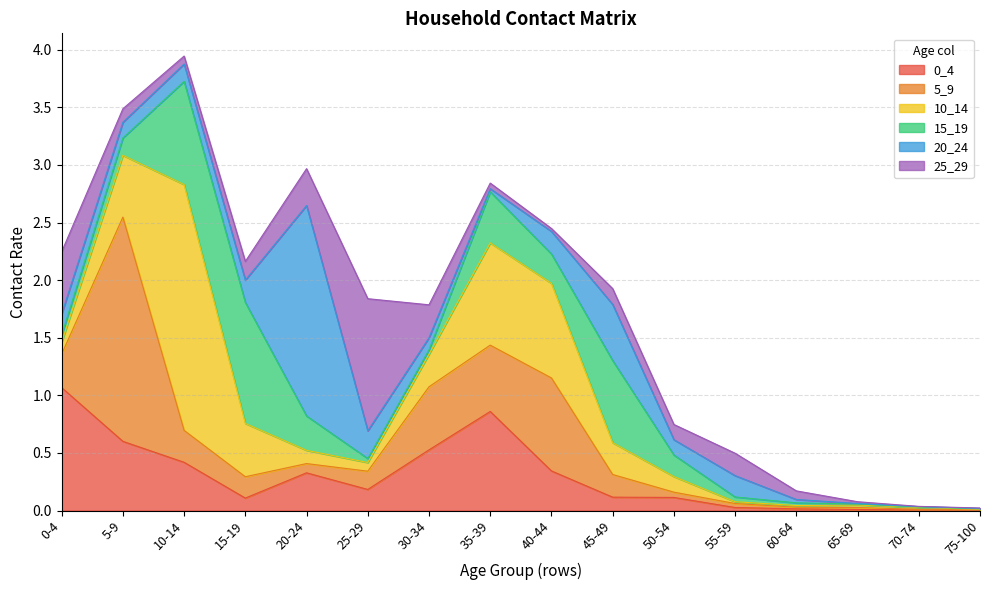

What is the label of the 13th point from the left?

60-64